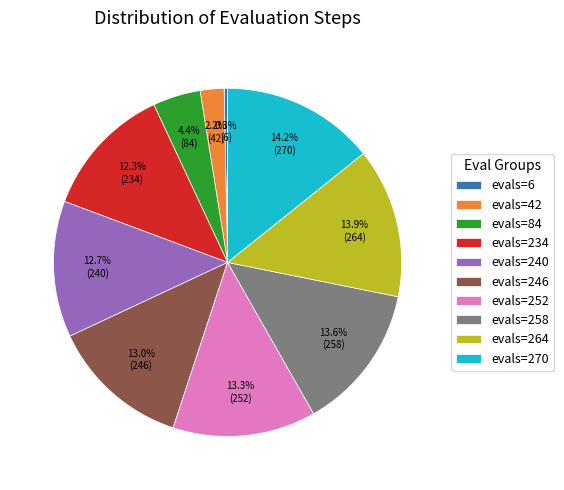

What percentage is NOT represented by evals=252?

86.7%